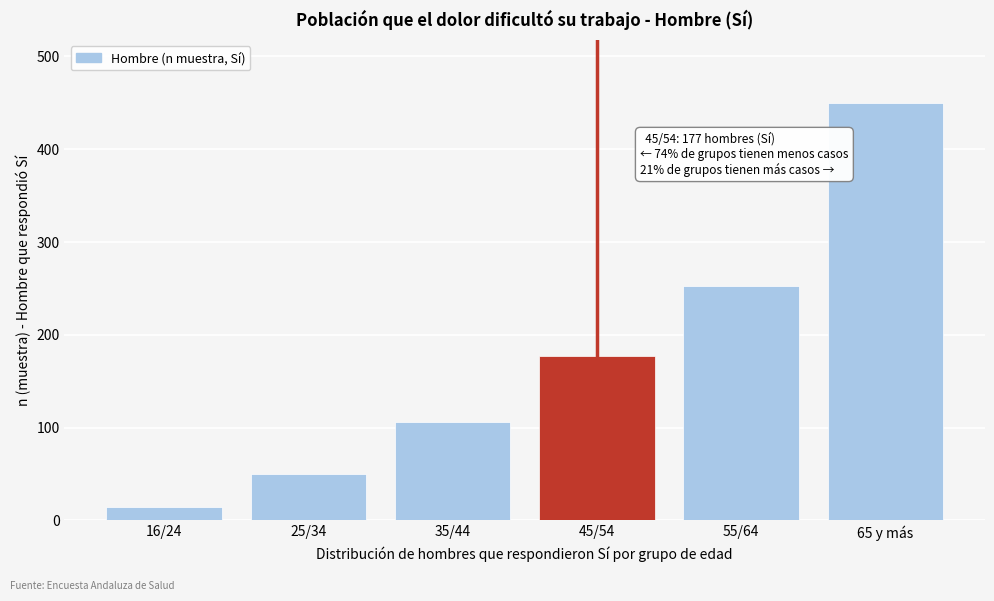

Reading left to right, extract all data points from this chart.

14	50	106	177	253	450